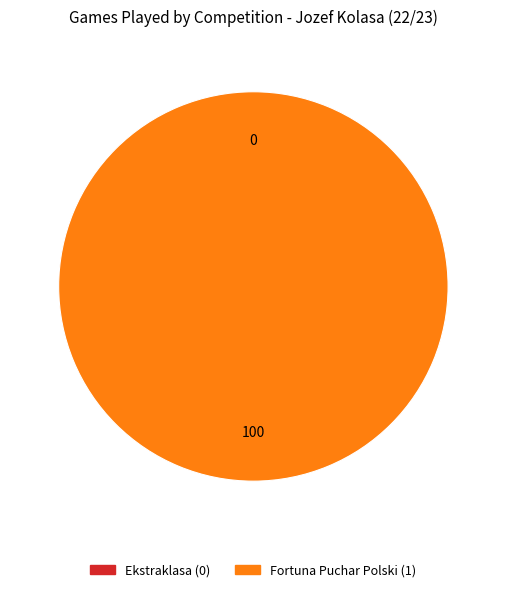

To the nearest percent, what is the difference between the Ekstraklasa and Fortuna Puchar Polski slice percentages?

100%